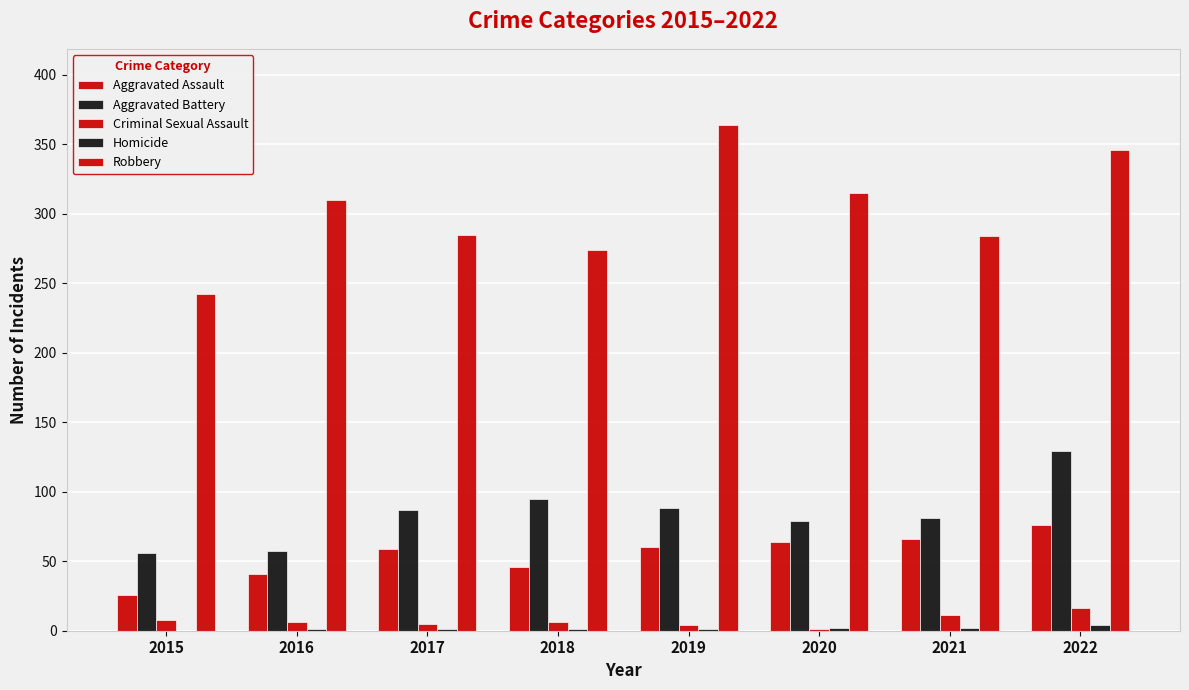

What is the average value of the Homicide series?

2